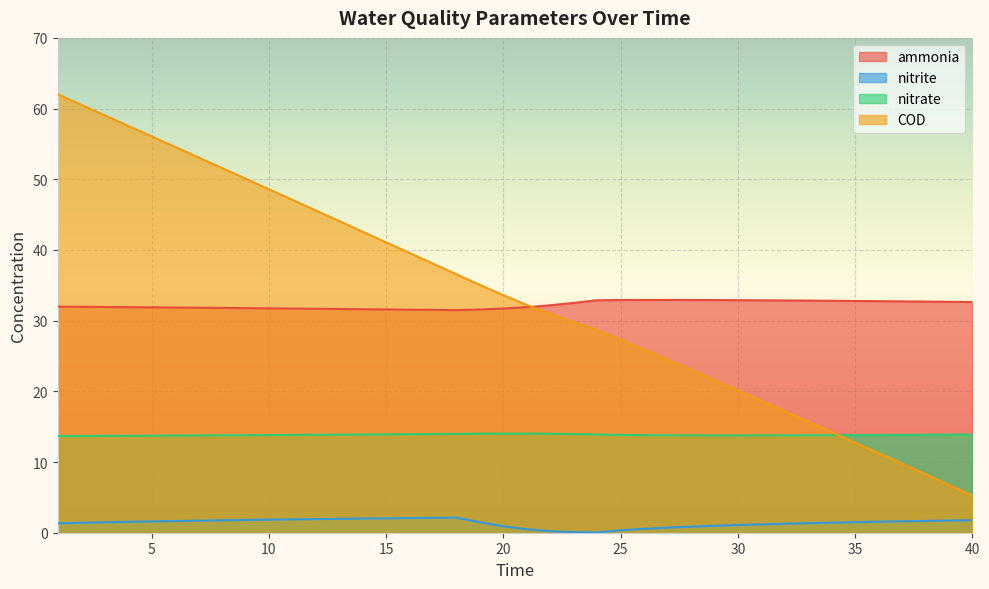

What is the average value of the ammonia series?

32.2